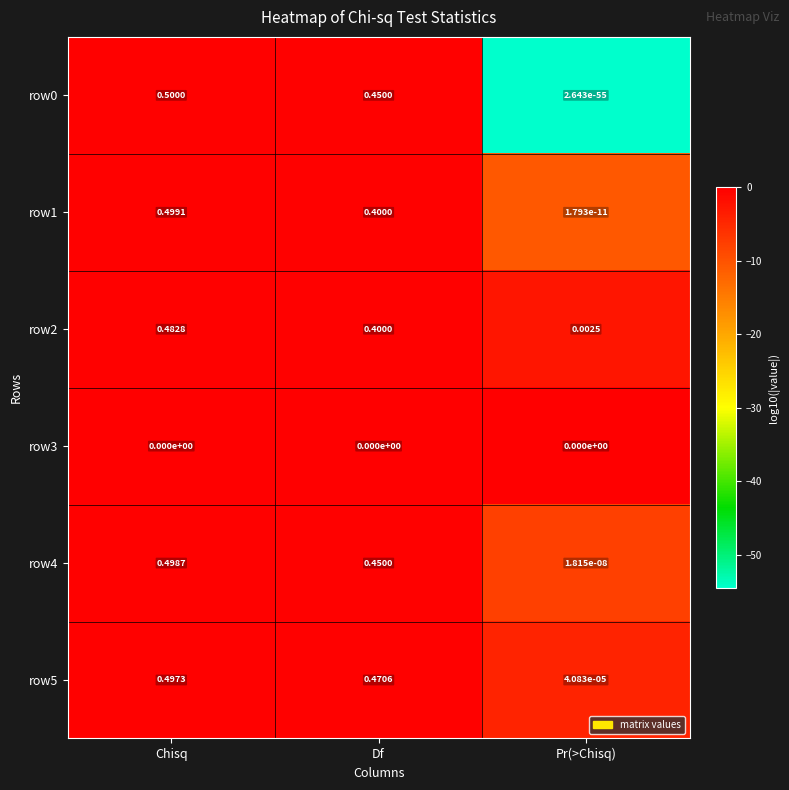

Which series changed the most between Df and Pr(>Chisq)?

row5